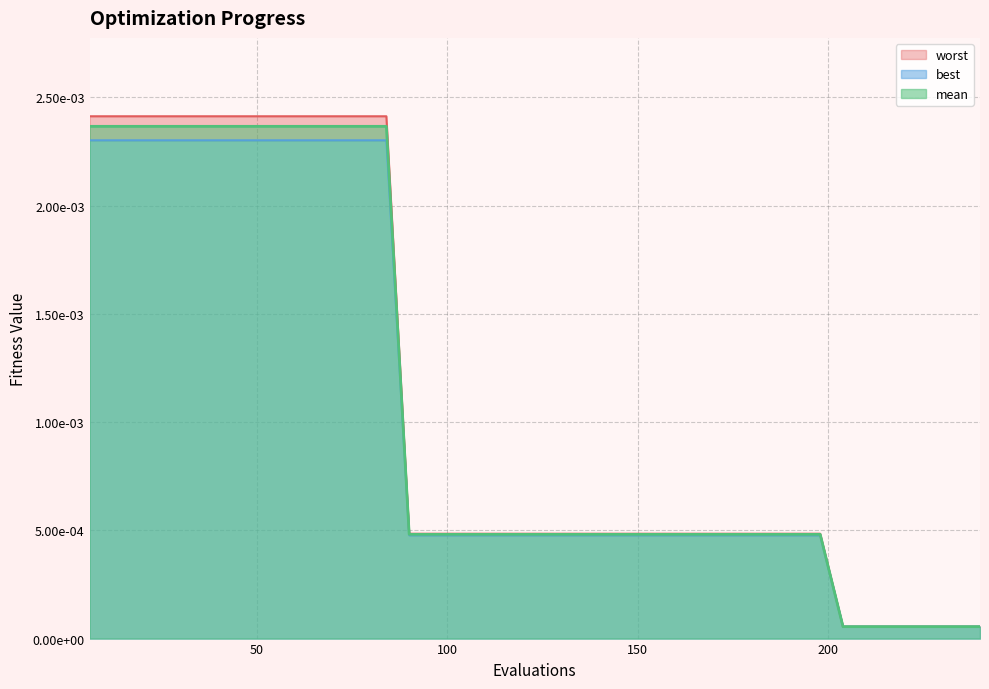

Between 48 and 168, which is larger?

48